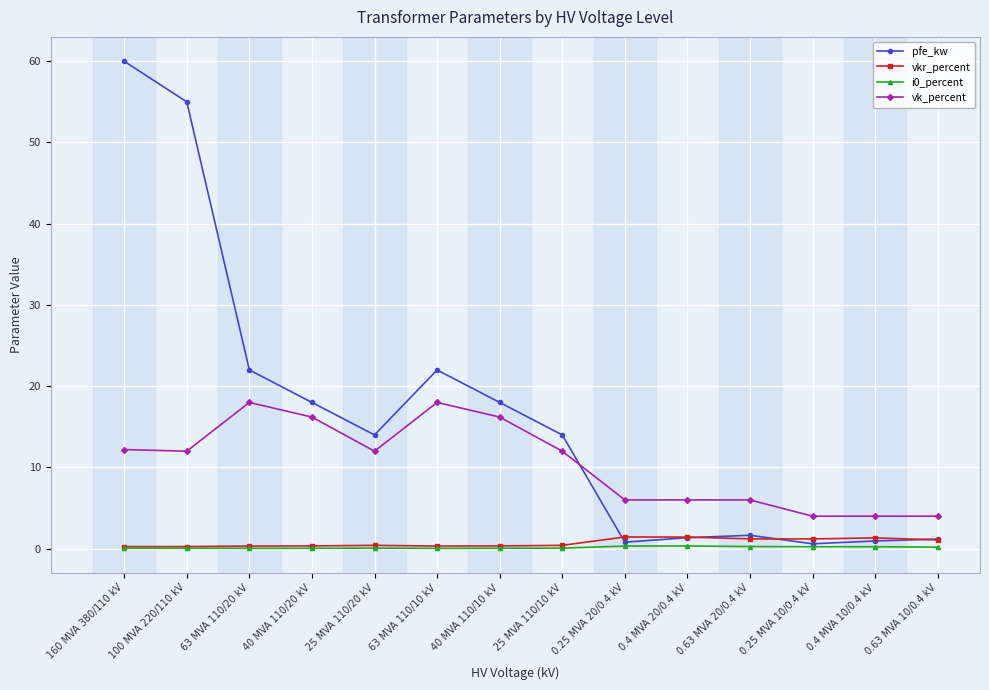

The value of vk_percent at 63 MVA 110/10 kV is 31.0. True or false?

False